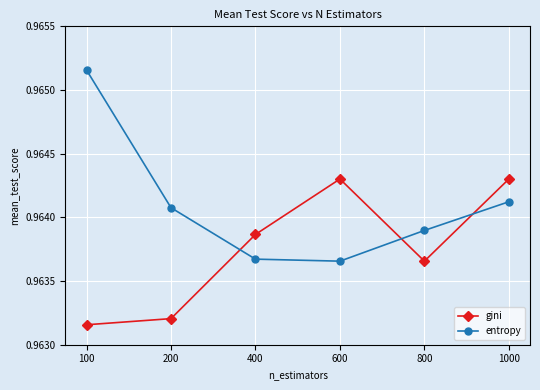

Does the chart have visible grid lines?

Yes